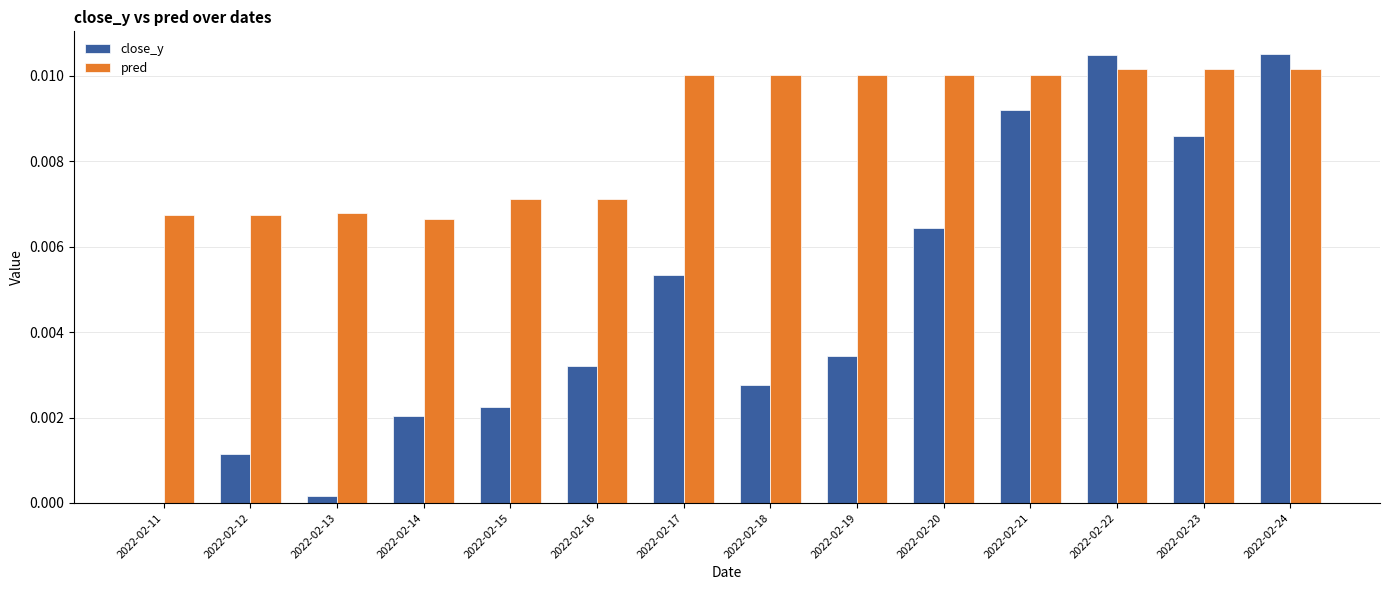

How many values in close_y are above zero?

13